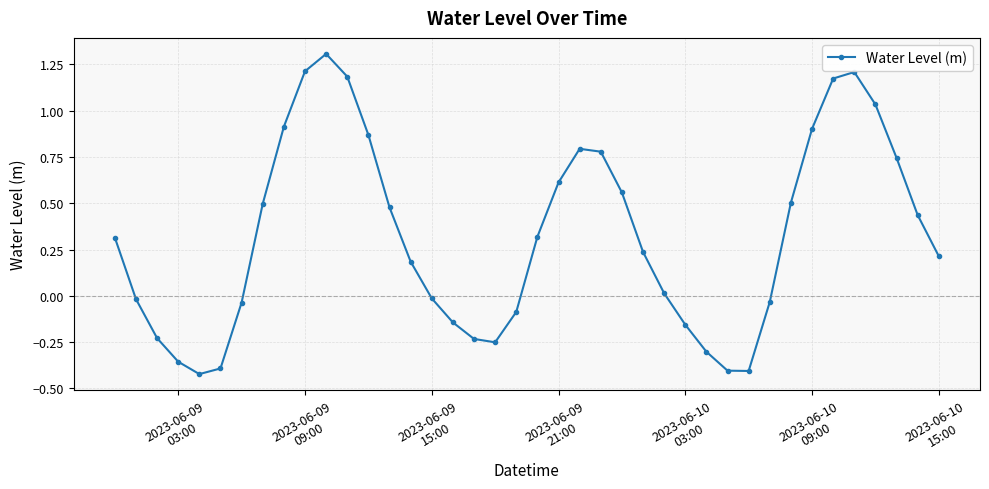

Count the number of values greater than 0.

24